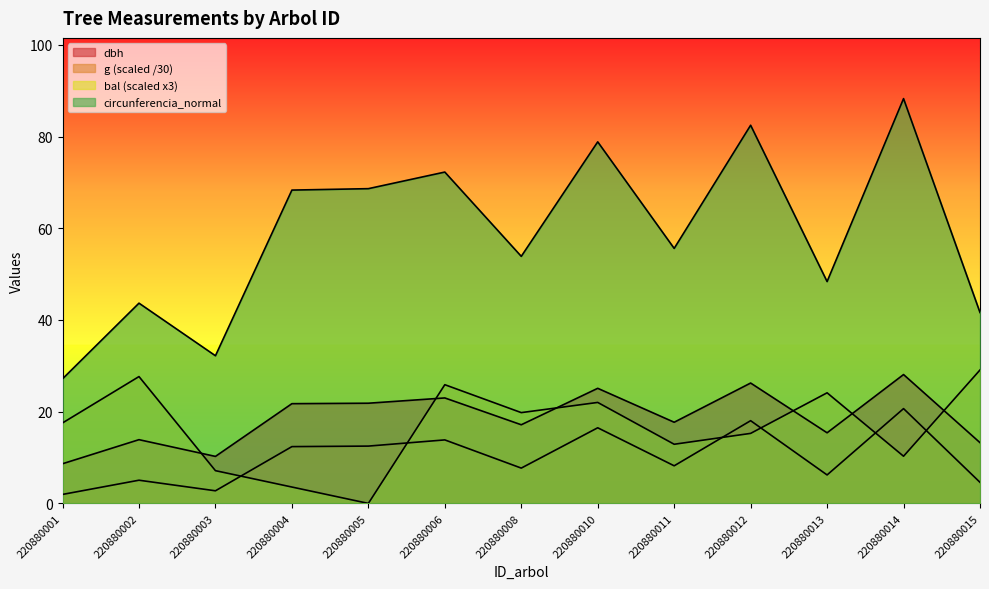

Is the value of circunferencia_normal at 220880008 greater than the value of bal at 220880006?

Yes